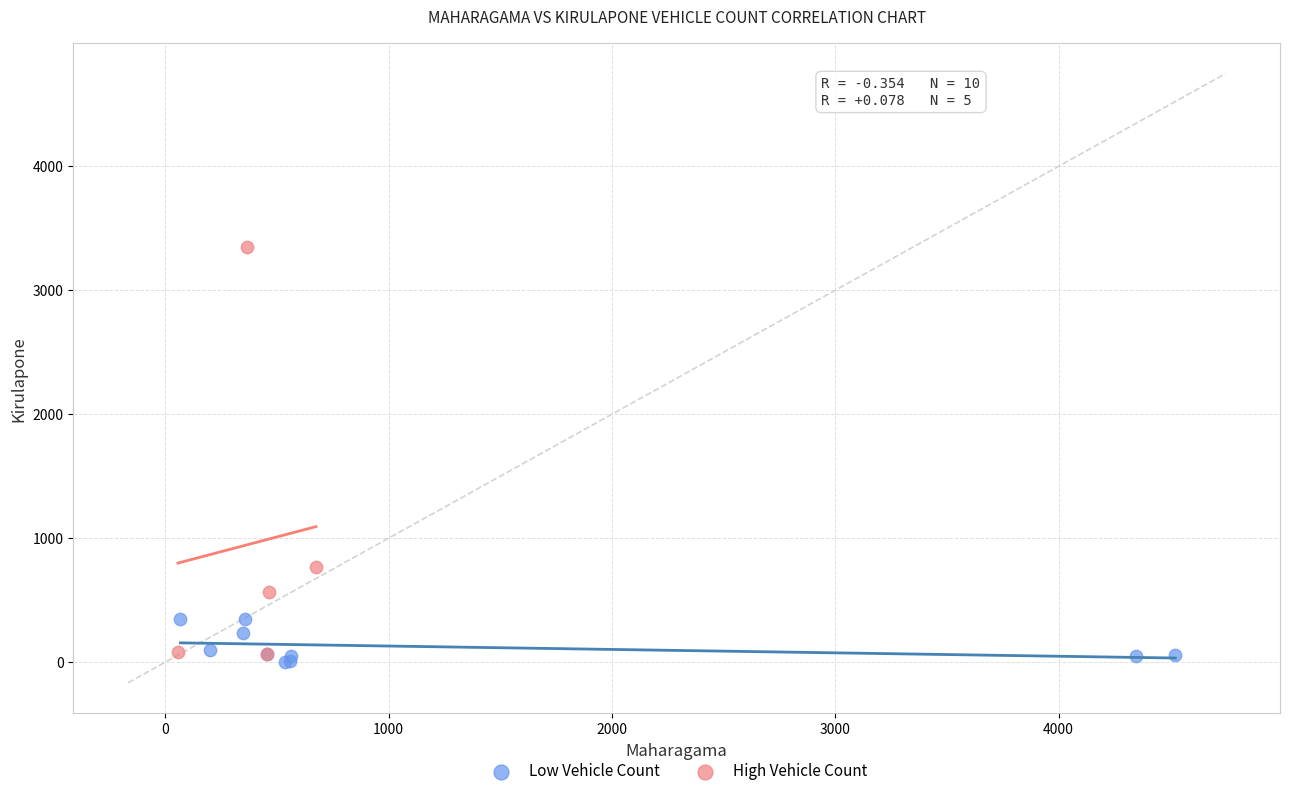

Which series contains the highest Y value?

High Vehicle Count